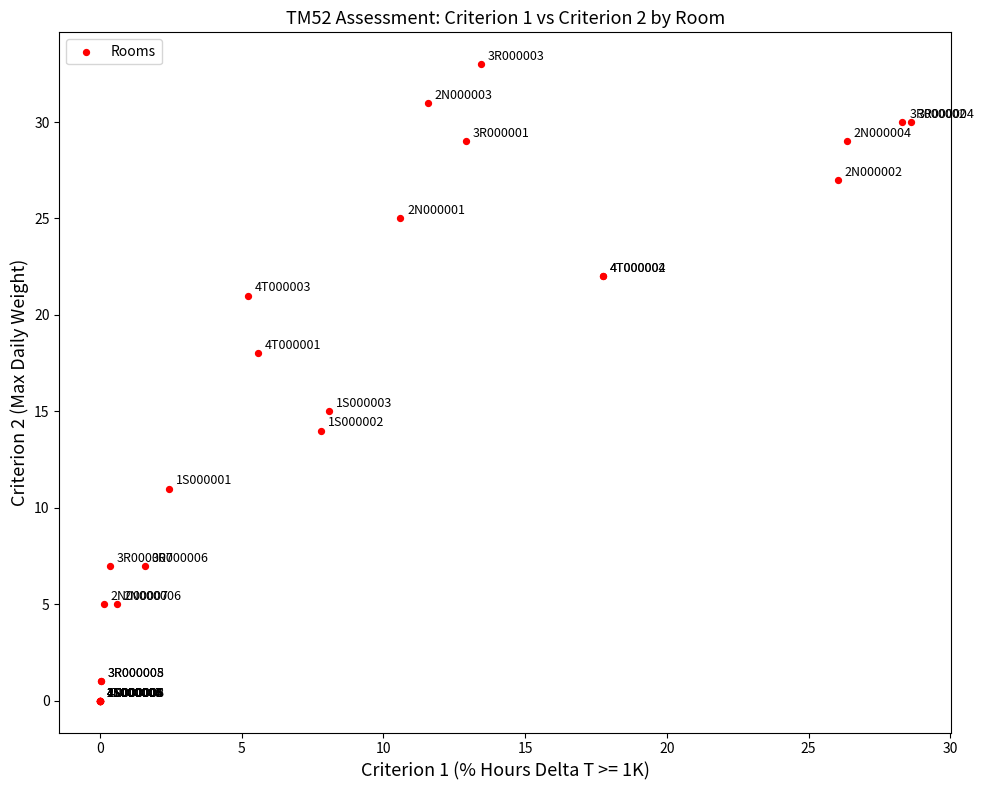

What Y value in the scatter plot is closest to 16?

15